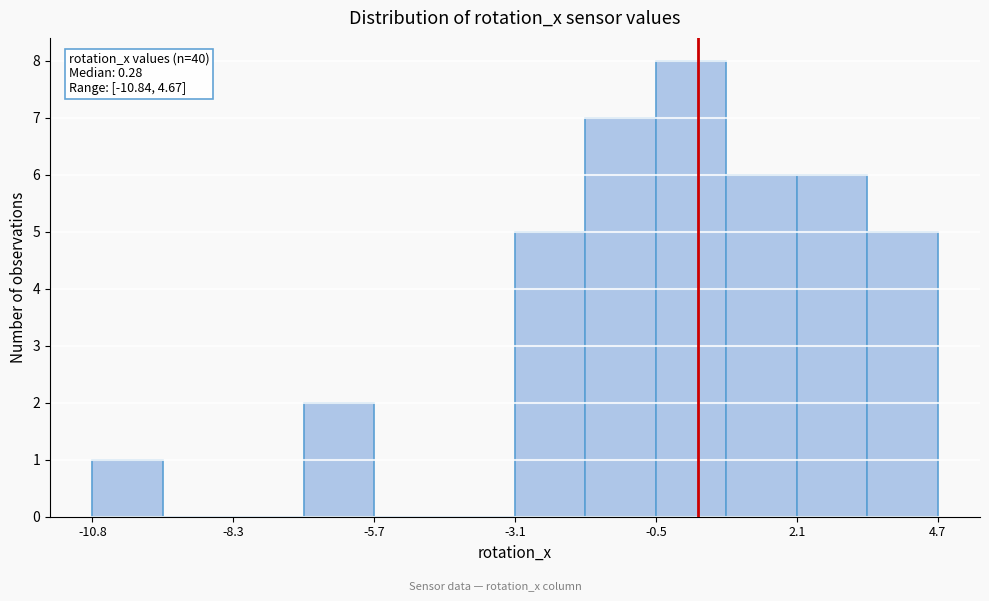

Read against the x-axis, roughly where is the centre of the tallest bar?

0.0